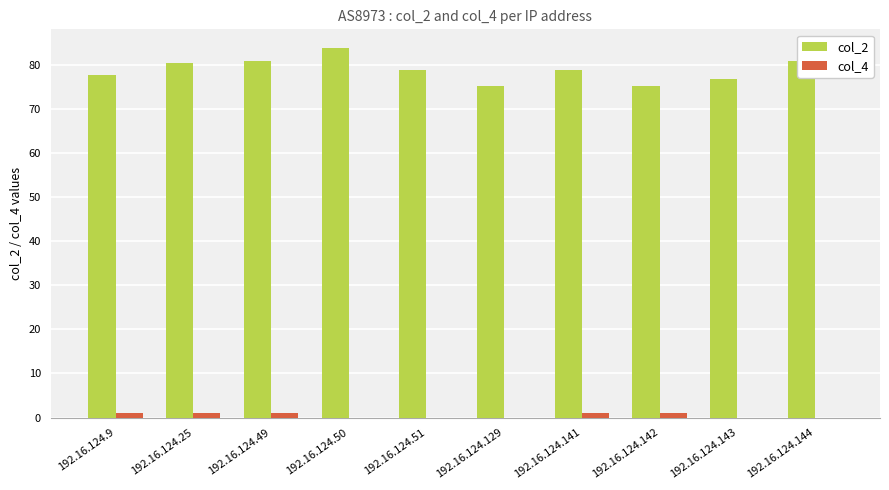

How many data points does each series have?

10